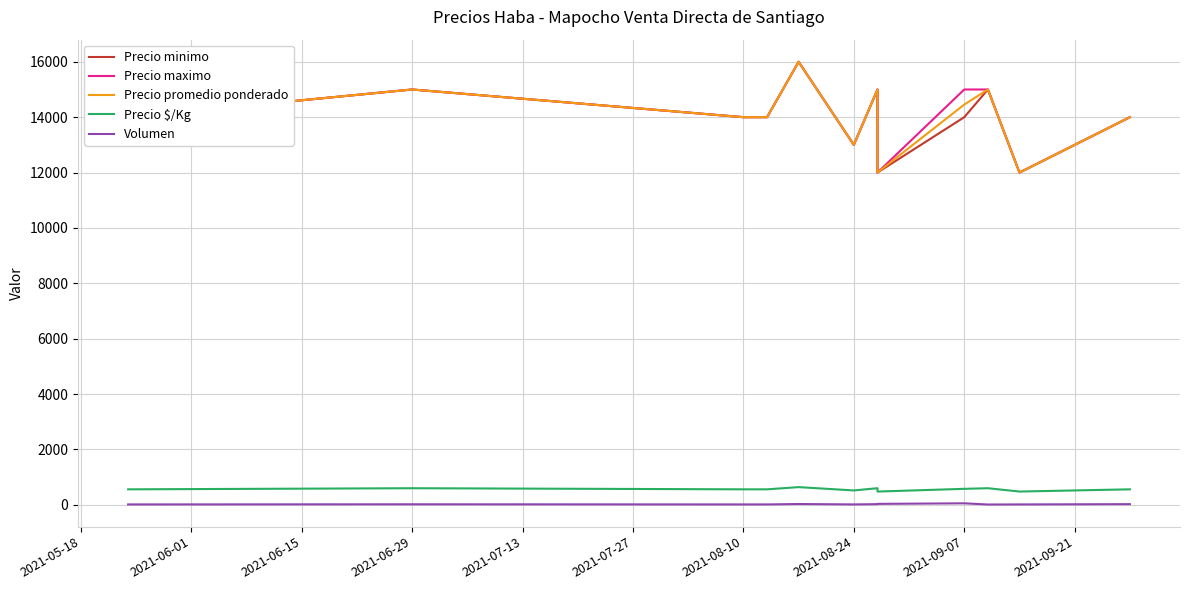

What is the label of the 2nd point from the left?

2021-06-29